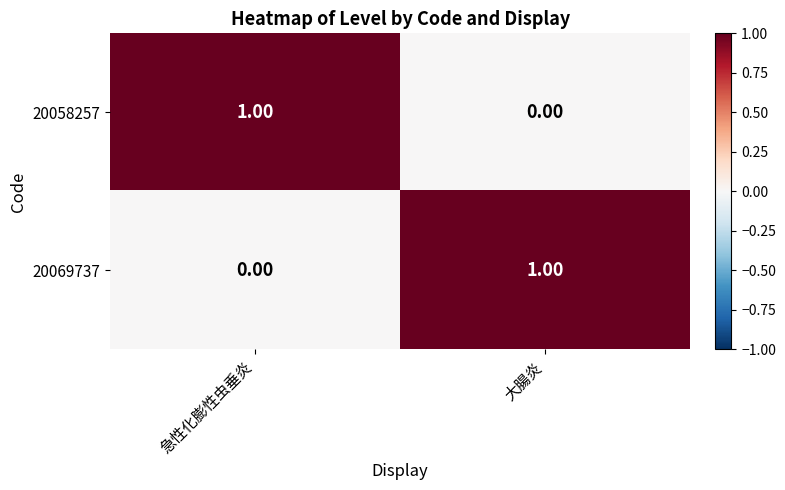

List the labels in order of 20058257 value, largest first.

急性化膨性虫垂炎, 大腸炎